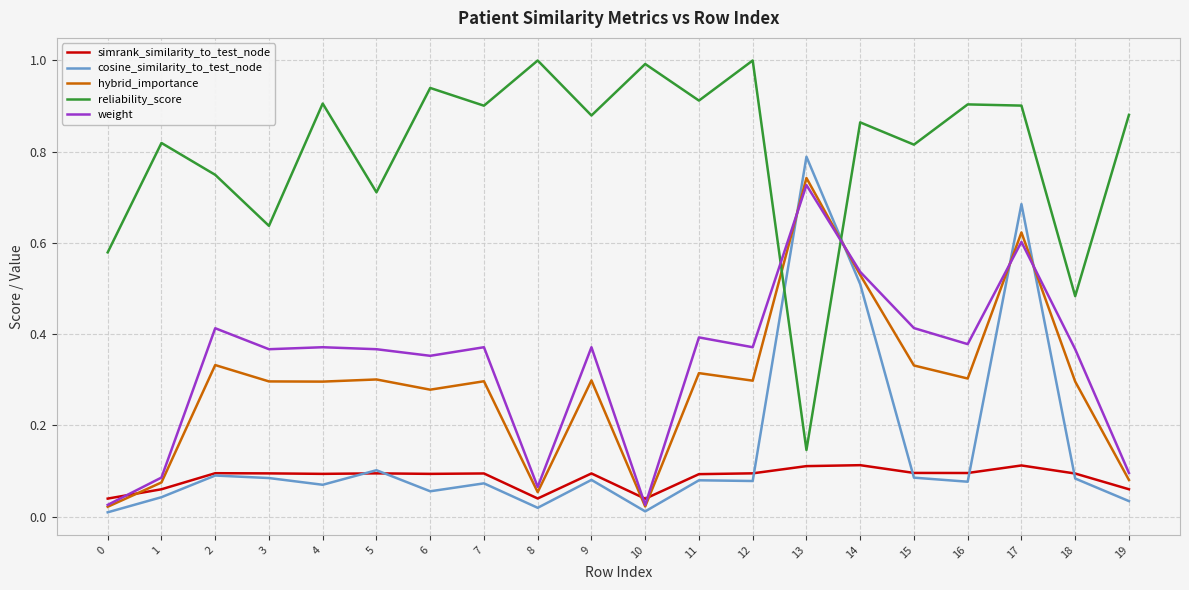

True or false: reliability_score has more than 1 points higher than both neighbors.

True